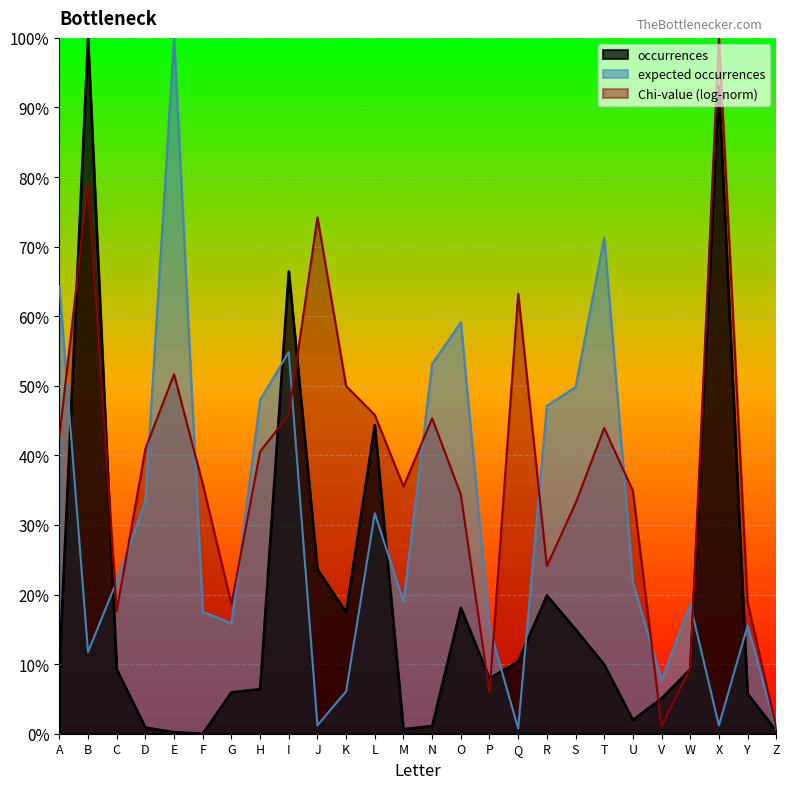

Reading left to right, extract all data points from this chart.

occurrences: A=0.1	B=1.0	C=0.1	D=0.0	E=0.0	F=0.0	G=0.1	H=0.1	I=0.7	J=0.2	K=0.2	L=0.4	M=0.0	N=0.0	O=0.2	P=0.1	Q=0.1	R=0.2	S=0.2	T=0.1	U=0.0	V=0.1	W=0.1	X=0.9	Y=0.1	Z=0.0
Frequency (%): A=0.6	B=0.1	C=0.2	D=0.3	E=1.0	F=0.2	G=0.2	H=0.5	I=0.5	J=0.0	K=0.1	L=0.3	M=0.2	N=0.5	O=0.6	P=0.2	Q=0.0	R=0.5	S=0.5	T=0.7	U=0.2	V=0.1	W=0.2	X=0.0	Y=0.2	Z=0.0